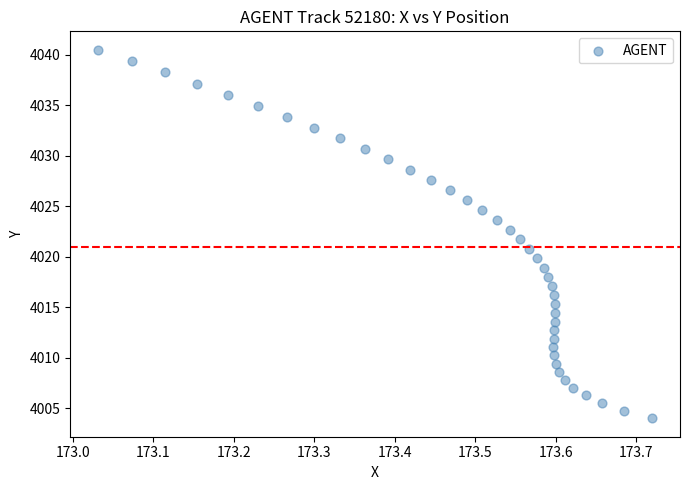

What is the range of Y values (max minus min)?

36.5